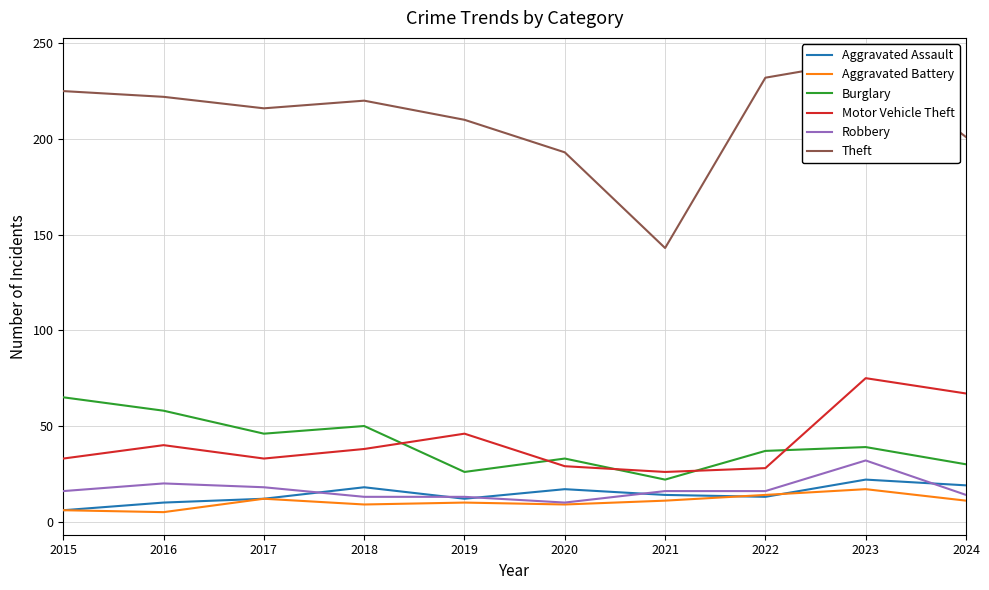

Reading right to left, extract all data points from this chart.

Aggravated Assault: 2024=19	2023=22	2022=13	2021=14	2020=17	2019=12	2018=18	2017=12	2016=10	2015=6
Aggravated Battery: 2024=11	2023=17	2022=14	2021=11	2020=9	2019=10	2018=9	2017=12	2016=5	2015=6
Burglary: 2024=30	2023=39	2022=37	2021=22	2020=33	2019=26	2018=50	2017=46	2016=58	2015=65
Motor Vehicle Theft: 2024=67	2023=75	2022=28	2021=26	2020=29	2019=46	2018=38	2017=33	2016=40	2015=33
Robbery: 2024=14	2023=32	2022=16	2021=16	2020=10	2019=13	2018=13	2017=18	2016=20	2015=16
Theft: 2024=201	2023=241	2022=232	2021=143	2020=193	2019=210	2018=220	2017=216	2016=222	2015=225